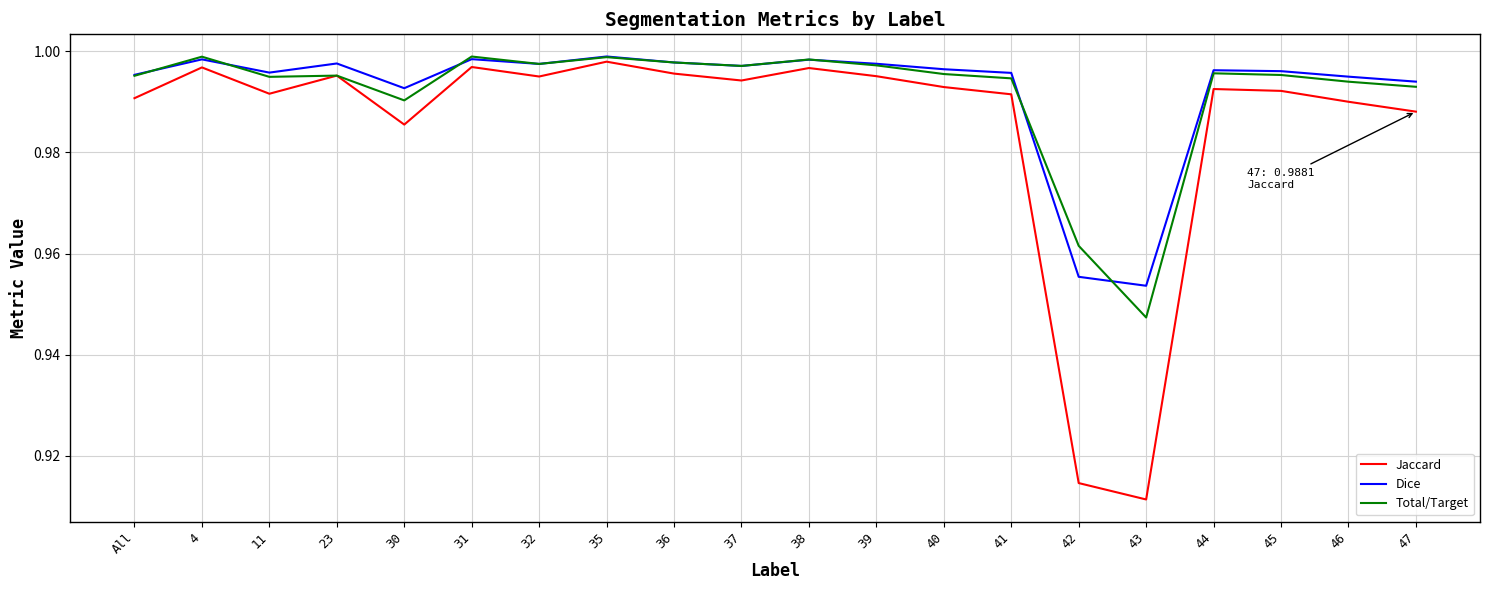

True or false: Dice has a value of 1.5 at All.

False